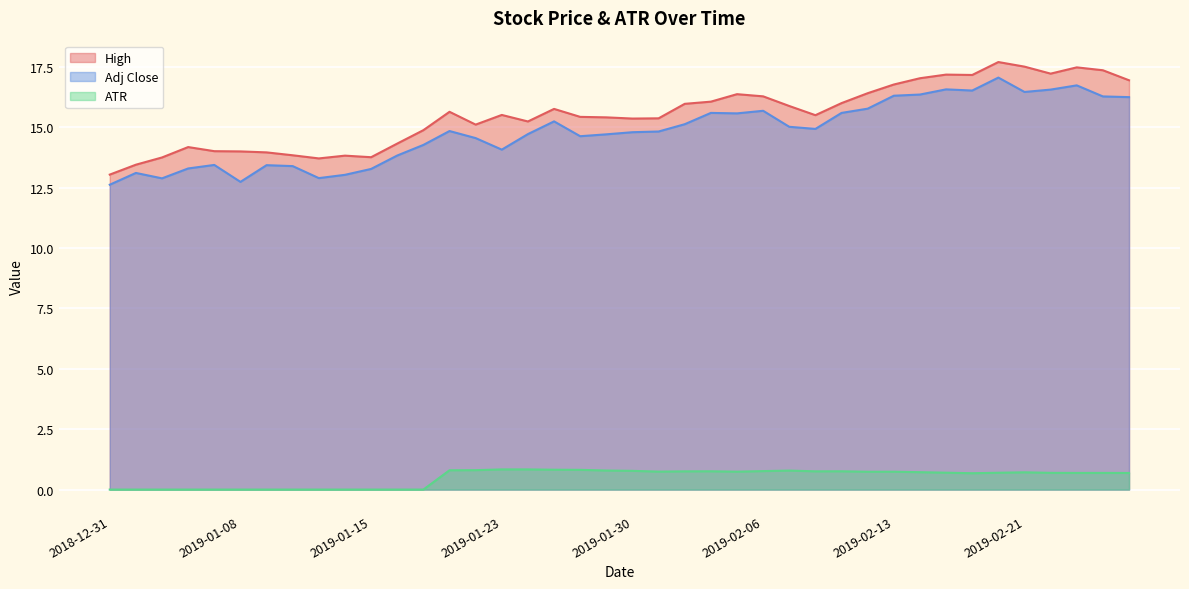

List the labels in order of Adj Close value, smallest first.

2018-12-31, 2019-01-08, 2019-01-03, 2019-01-11, 2019-01-14, 2019-01-02, 2019-01-15, 2019-01-04, 2019-01-10, 2019-01-09, 2019-01-07, 2019-01-16, 2019-01-23, 2019-01-17, 2019-01-22, 2019-01-28, 2019-01-29, 2019-01-24, 2019-01-30, 2019-01-31, 2019-01-18, 2019-02-08, 2019-02-07, 2019-02-01, 2019-01-25, 2019-02-05, 2019-02-04, 2019-02-11, 2019-02-06, 2019-02-12, 2019-02-27, 2019-02-26, 2019-02-13, 2019-02-14, 2019-02-21, 2019-02-19, 2019-02-22, 2019-02-15, 2019-02-25, 2019-02-20